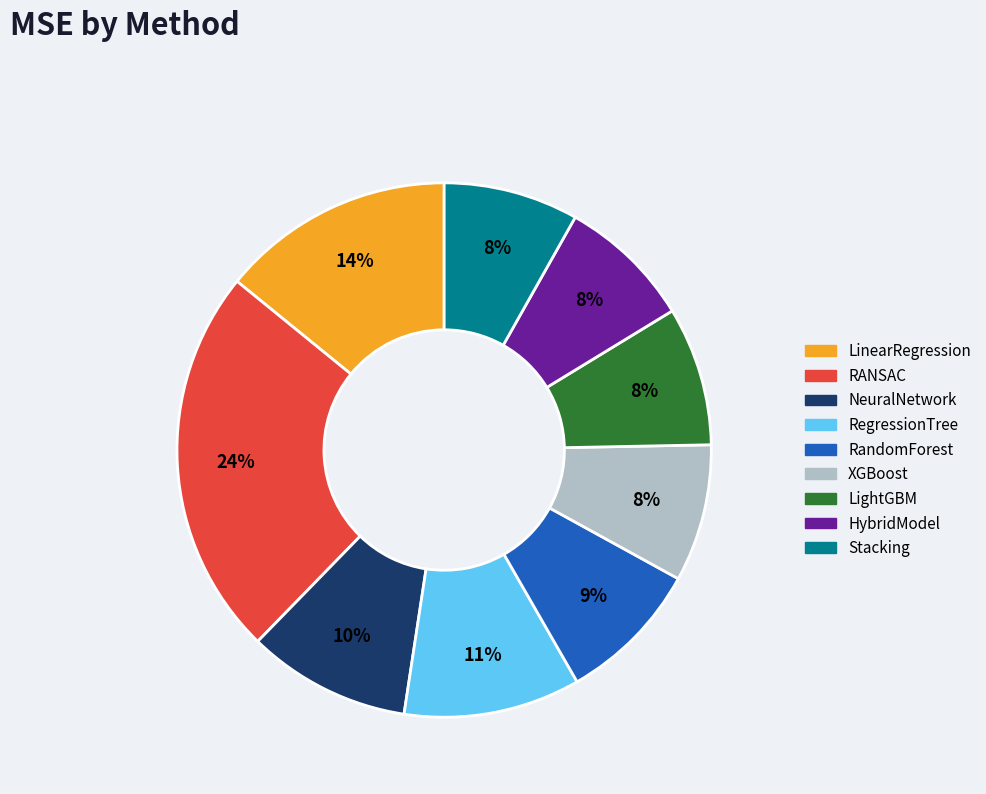

Which slice is the largest?

RANSAC